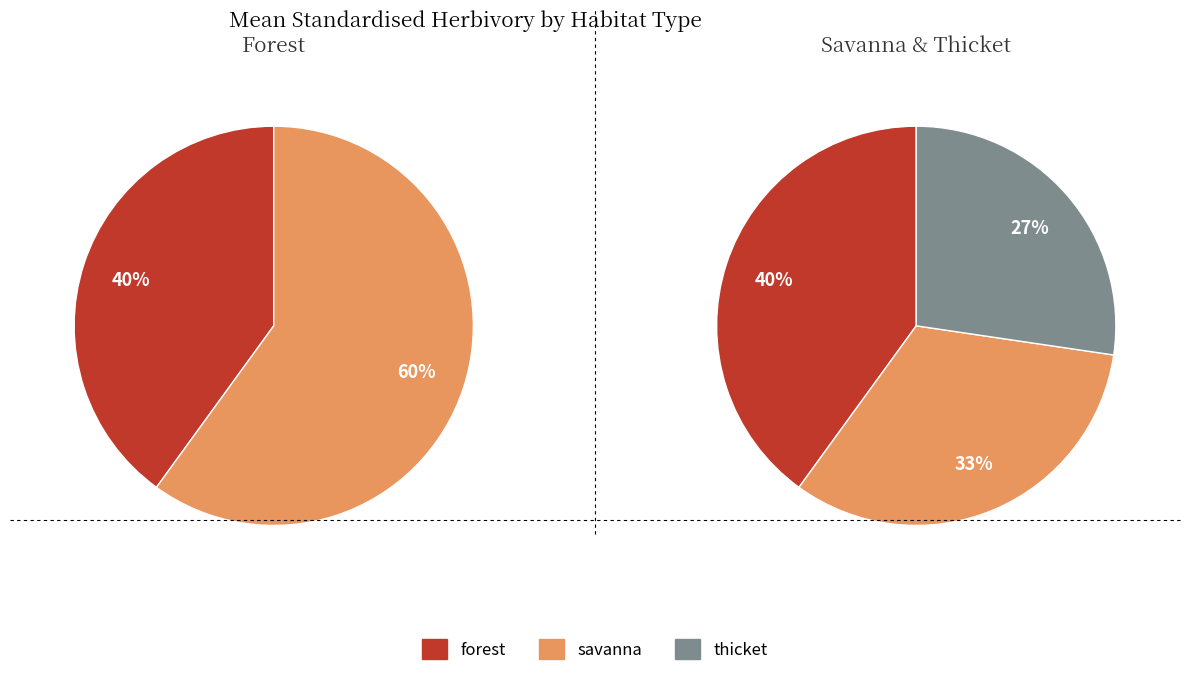

What is the change in value from forest to thicket?

-1.8